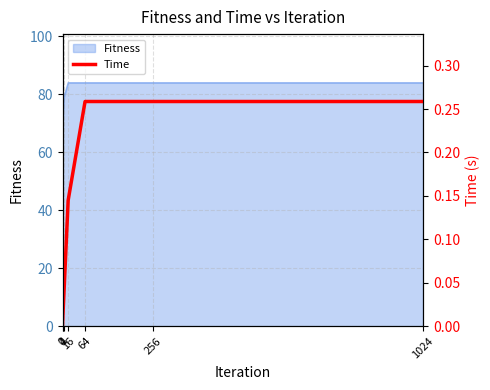

Rank the categories by value from lowest to highest.

0, 1, 4, 16, 64, 256, 1024